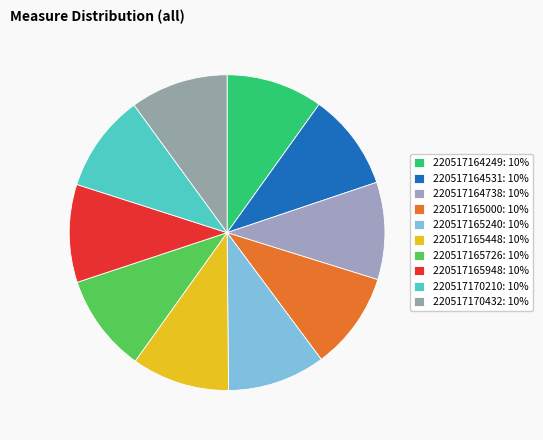

How many slices are in this pie chart?

10